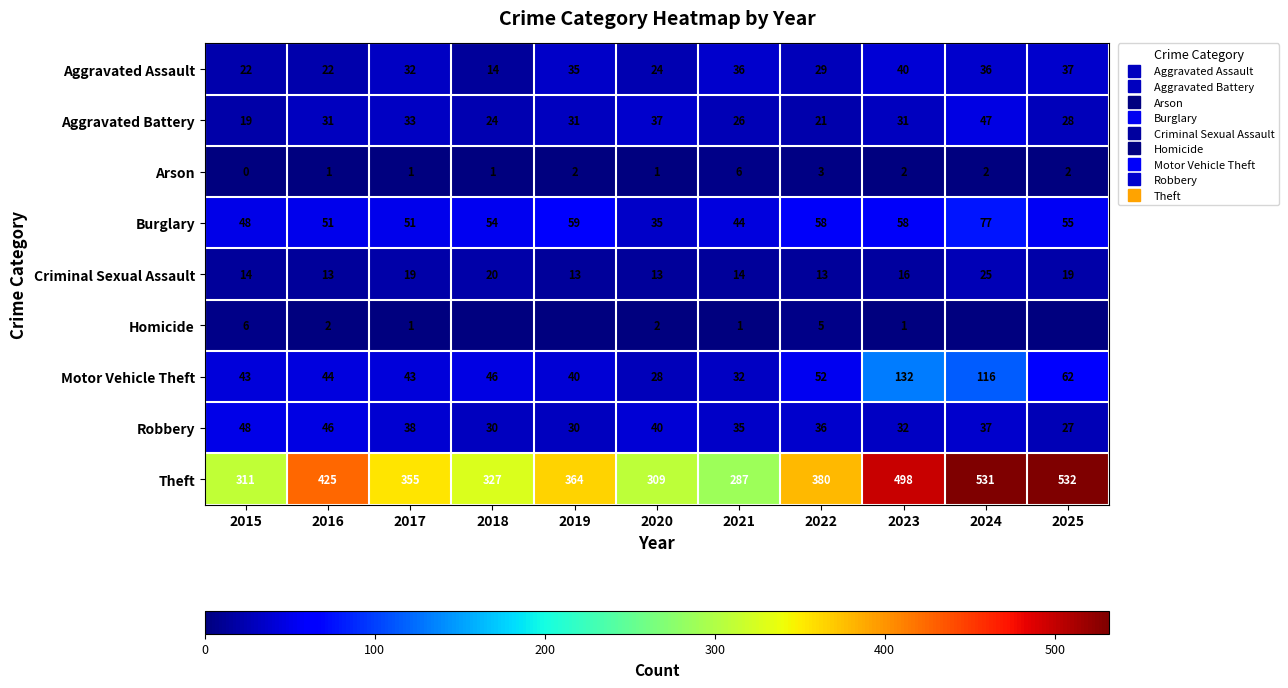

At which label is Burglary closest to 56?

2025